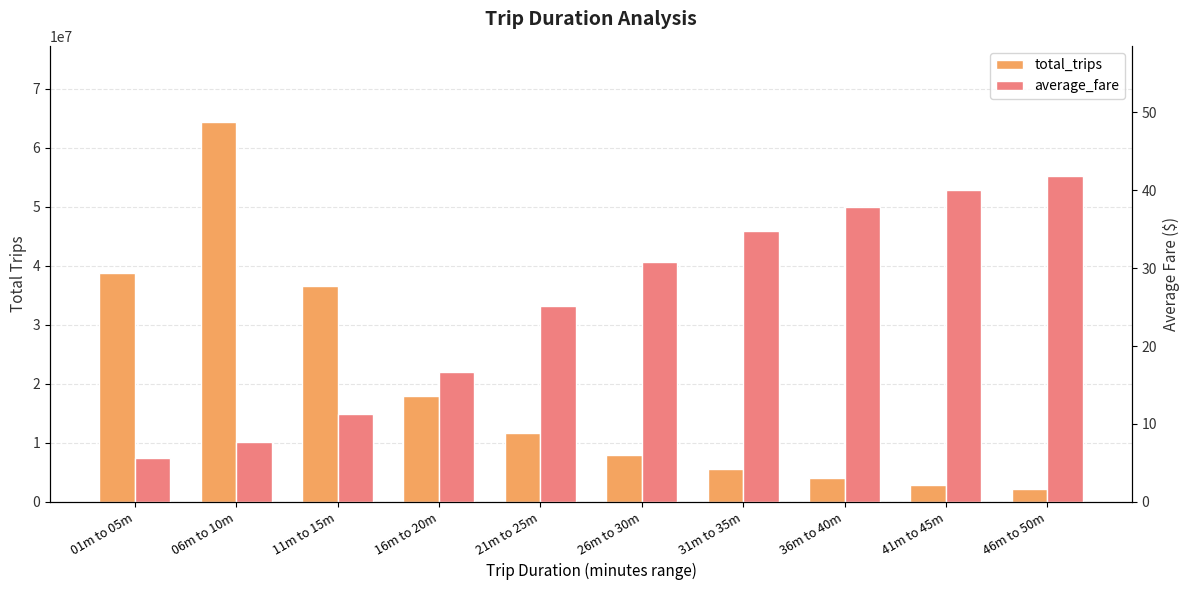

What value does the average_fare series have at 16m to 20m?

16.6